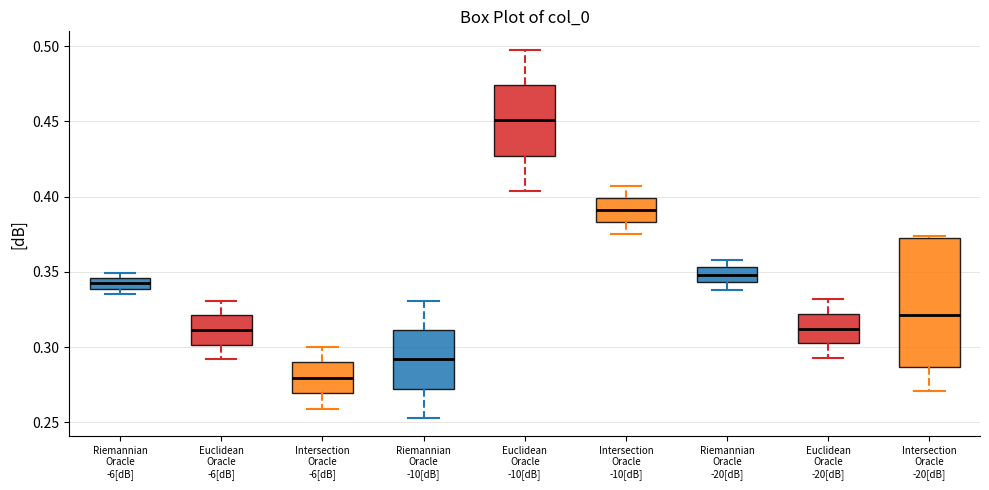

Where does the median line of the box for Intersection Oracle -10[dB] sit on the y-axis? The values are not printed on the chart, so give them approximately, as read against the axis.

0.390